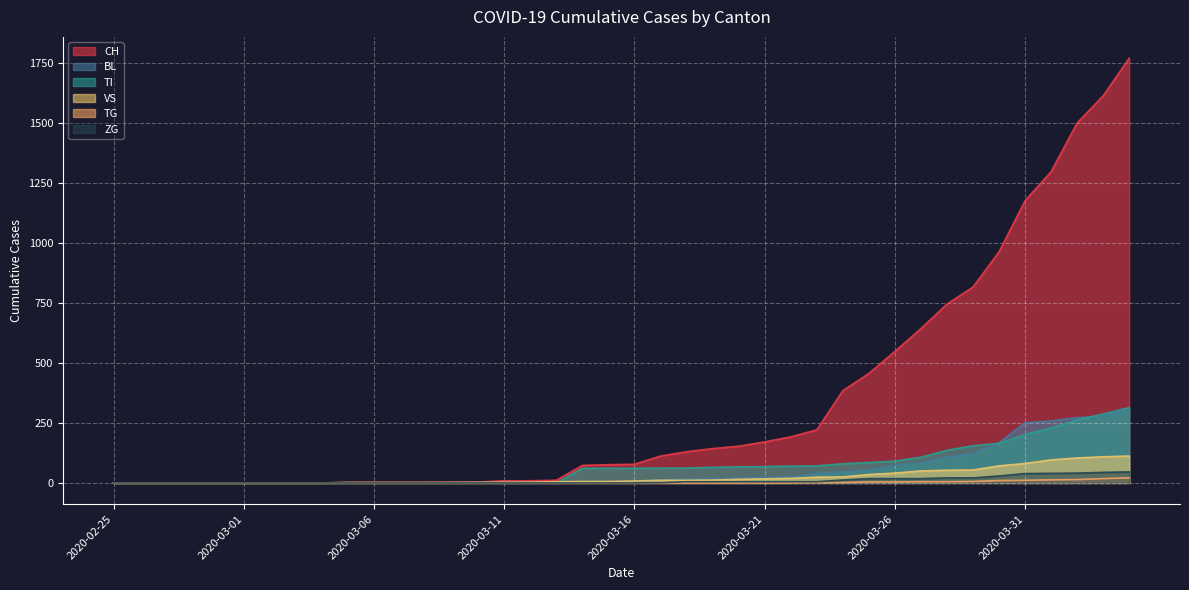

Which has a higher value, 2020-03-14 or 2020-03-03?

2020-03-14